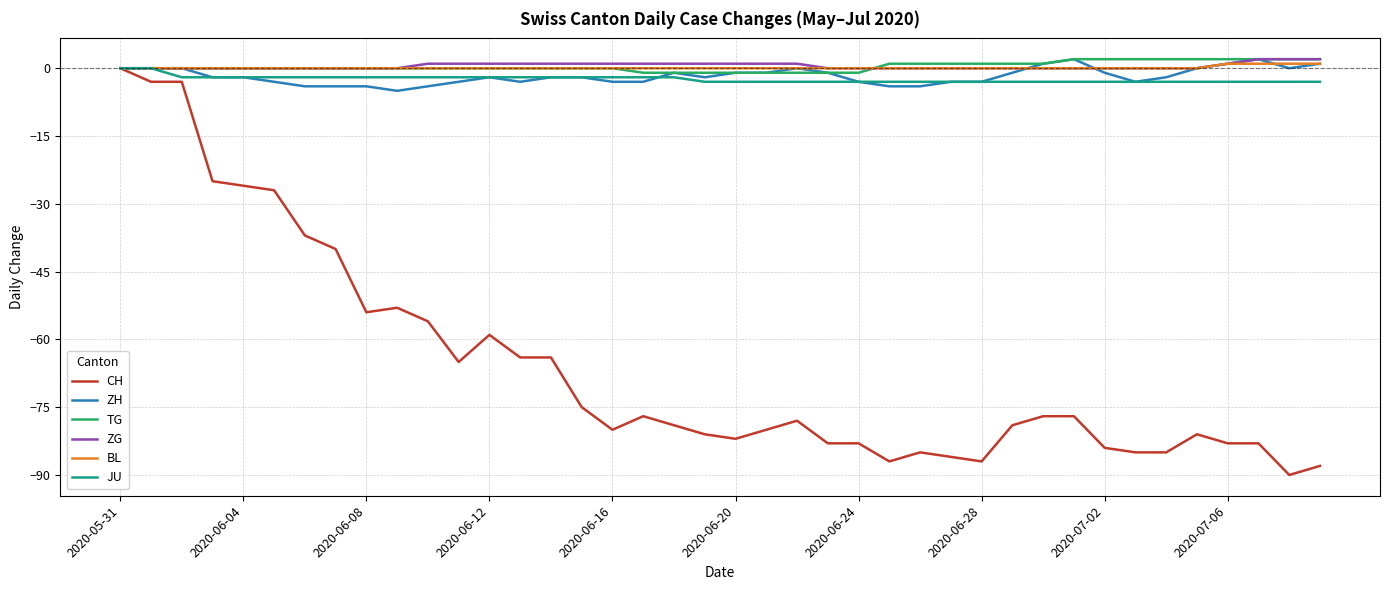

Which series has the widest spread of values?

CH